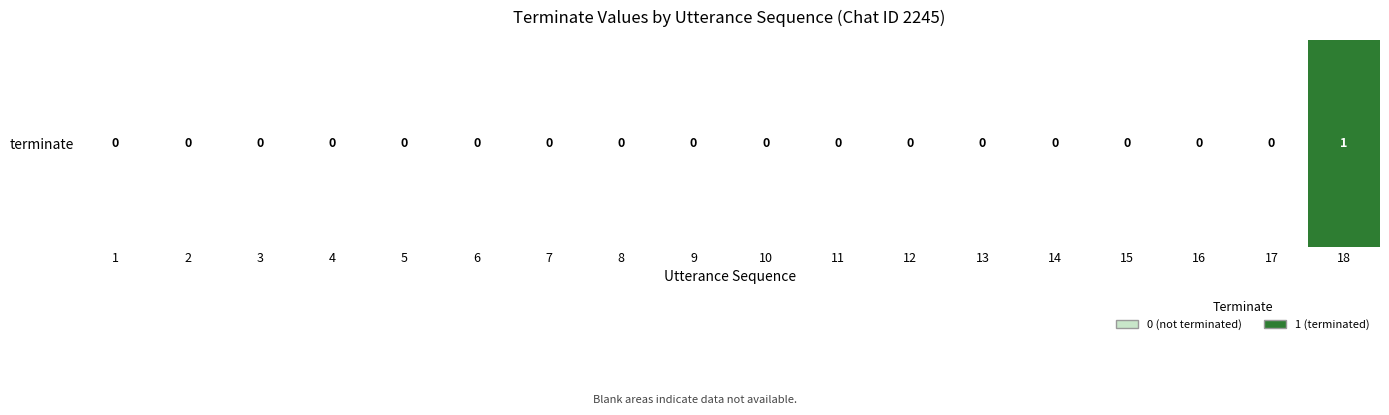

How many categories are shown in the chart?

18